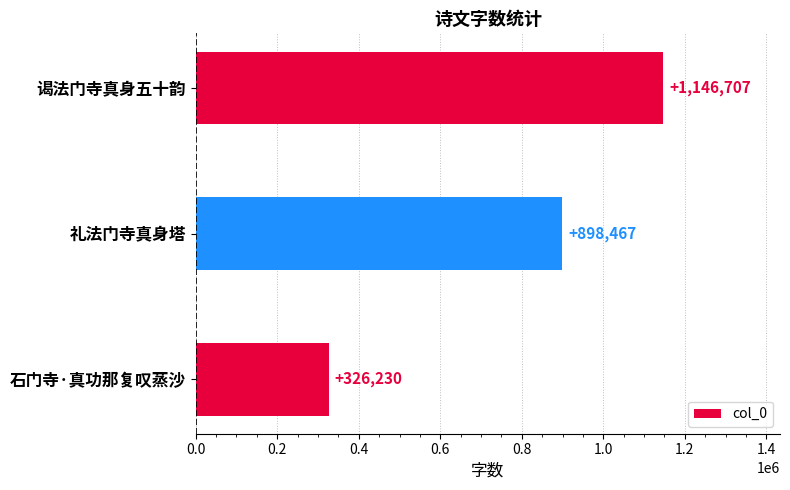

What is the label of the 3rd bar from the bottom?

谒法门寺真身五十韵